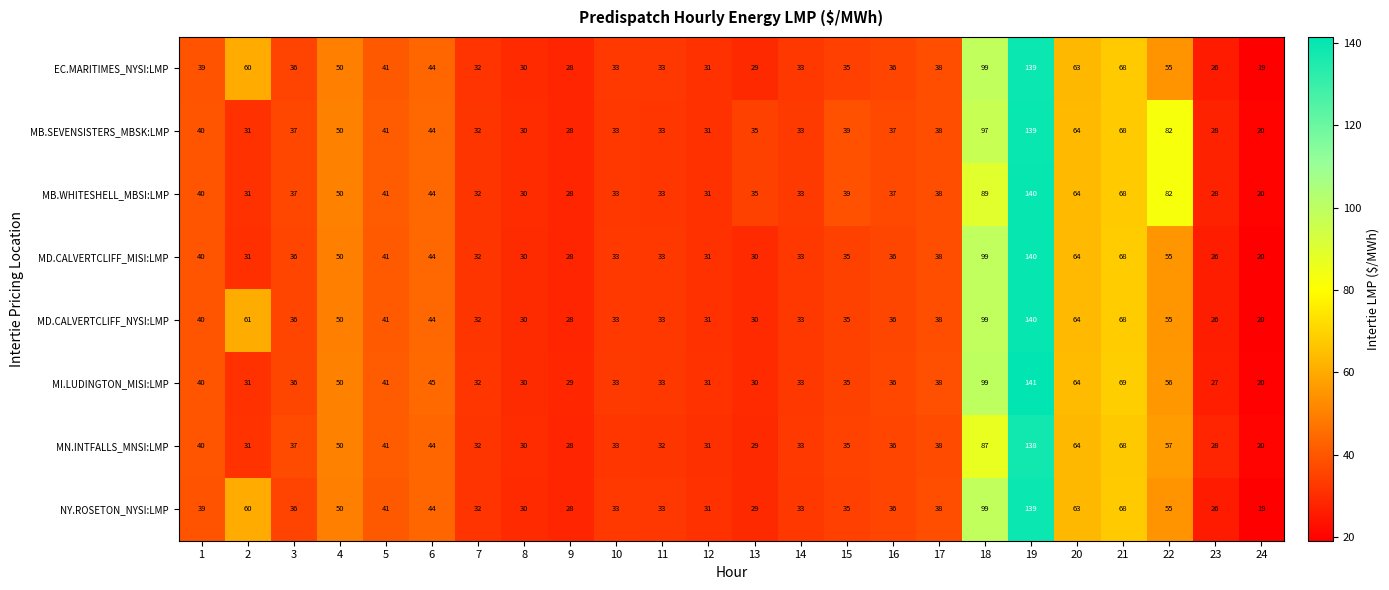

What is the total value across all series at 22?

497